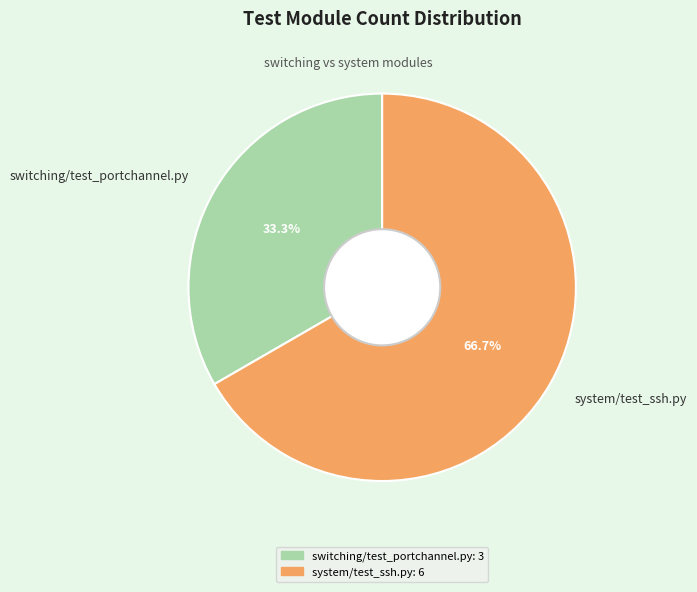

The switching/test_portchannel.py slice represents 33% of the pie. True or false?

True